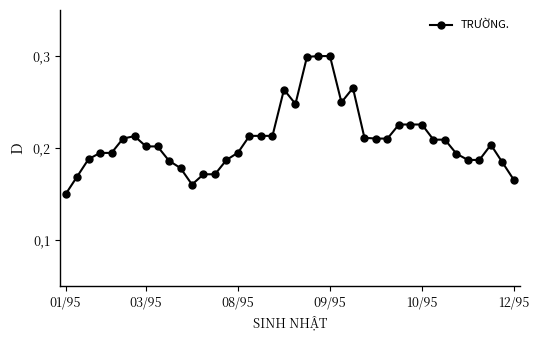

What is the smallest value displayed?

0.1